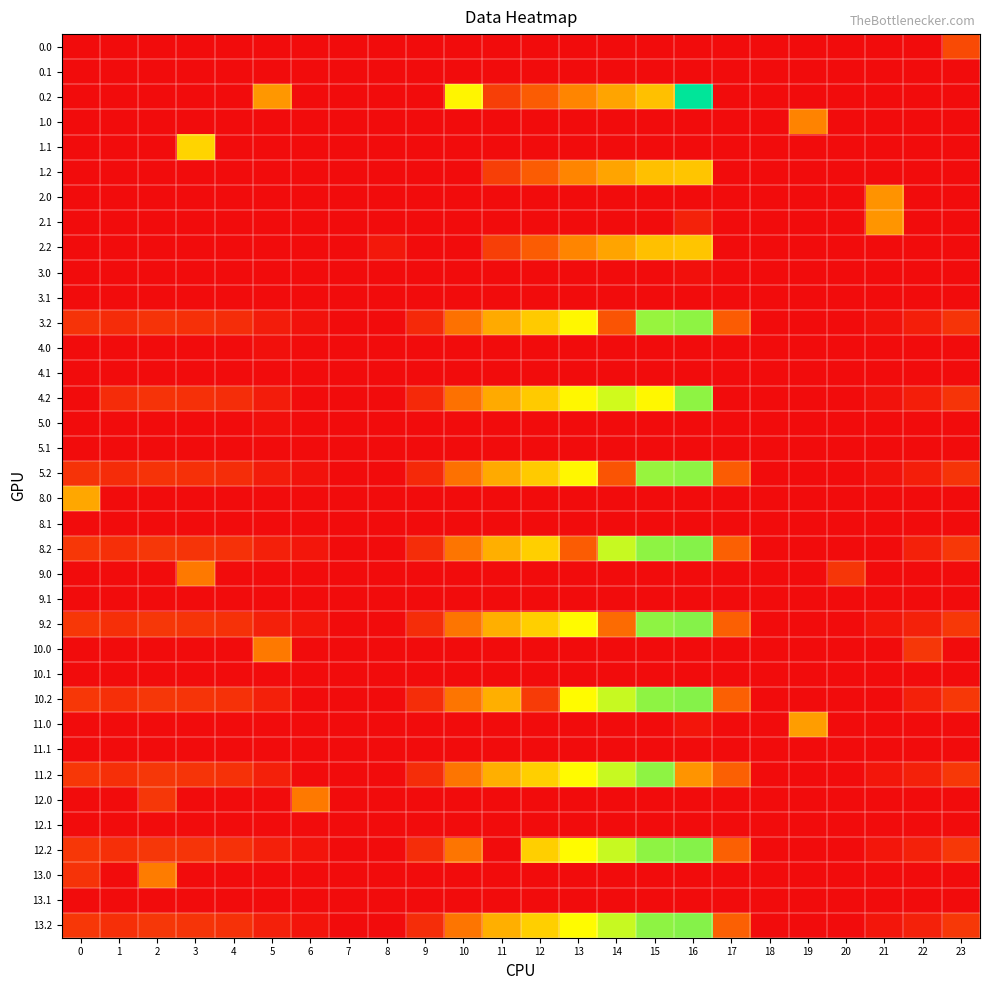

Reading left to right, what are all the values shown in this chart?

0.0: 0=0.0	1=0.0	2=0.0	3=0.0	4=0.0	5=0.0	6=0.0	7=0.0	8=0.0	9=0.0	10=0.0	11=0.0	12=0.0	13=0.0	14=0.0	15=0.0	16=0.0	17=0.0	18=0.0	19=0.0	20=0.0	21=0.0	22=0.0	23=111.3
0.1: 0=0.0	1=0.0	2=0.0	3=0.0	4=0.0	5=0.0	6=0.0	7=0.0	8=0.0	9=0.0	10=0.0	11=0.0	12=0.0	13=0.0	14=0.0	15=0.0	16=0.0	17=0.0	18=0.0	19=0.0	20=0.0	21=0.0	22=0.0	23=0.0
0.2: 0=0.0	1=0.0	2=0.0	3=0.0	4=0.0	5=244.9	6=0.0	7=0.0	8=0.0	9=0.0	10=396.5	11=92.1	12=143.3	13=214.7	14=265.4	15=310.6	16=617.3	17=0.0	18=0.0	19=0.0	20=0.0	21=0.0	22=0.0	23=0.0
1.0: 0=0.0	1=0.0	2=0.0	3=0.0	4=0.0	5=0.0	6=0.0	7=0.0	8=0.0	9=0.0	10=0.0	11=0.0	12=0.0	13=0.0	14=0.0	15=0.0	16=0.0	17=0.0	18=0.0	19=212.3	20=0.0	21=0.0	22=0.0	23=0.0
1.1: 0=0.0	1=0.0	2=0.0	3=342.7	4=0.0	5=0.0	6=0.0	7=0.0	8=0.0	9=0.0	10=0.0	11=0.0	12=0.0	13=0.0	14=0.0	15=0.0	16=0.0	17=0.0	18=0.0	19=0.0	20=0.0	21=0.0	22=0.0	23=0.0
1.2: 0=0.0	1=0.0	2=0.0	3=0.0	4=0.0	5=0.0	6=0.0	7=0.0	8=0.0	9=0.0	10=0.0	11=92.1	12=143.3	13=214.7	14=265.4	15=310.6	16=318.4	17=0.0	18=0.0	19=0.0	20=0.0	21=0.0	22=0.0	23=0.0
2.0: 0=0.0	1=0.0	2=0.0	3=0.0	4=0.0	5=0.0	6=0.0	7=0.0	8=0.0	9=0.0	10=0.0	11=0.0	12=0.0	13=0.0	14=0.0	15=0.0	16=0.0	17=0.0	18=0.0	19=0.0	20=0.0	21=238.4	22=0.0	23=0.0
2.1: 0=0.0	1=0.0	2=0.0	3=0.0	4=0.0	5=0.0	6=0.0	7=0.0	8=0.0	9=0.0	10=0.0	11=0.0	12=0.0	13=0.0	14=0.0	15=0.0	16=39.2	17=0.0	18=0.0	19=0.0	20=0.0	21=241.8	22=0.0	23=0.0
2.2: 0=0.0	1=0.0	2=0.0	3=0.0	4=0.0	5=0.0	6=0.0	7=0.0	8=22.4	9=0.0	10=0.0	11=92.1	12=143.3	13=214.7	14=265.4	15=310.6	16=318.4	17=0.0	18=0.0	19=0.0	20=0.0	21=0.0	22=0.0	23=0.0
3.0: 0=0.0	1=0.0	2=0.0	3=0.0	4=0.0	5=0.0	6=0.0	7=0.0	8=0.0	9=0.0	10=0.0	11=0.0	12=0.0	13=0.0	14=0.0	15=0.0	16=6.9	17=0.0	18=0.0	19=0.0	20=0.0	21=0.0	22=0.0	23=0.0
3.1: 0=0.0	1=0.0	2=0.0	3=0.0	4=0.0	5=0.0	6=0.0	7=0.0	8=0.0	9=0.0	10=0.0	11=0.0	12=0.0	13=0.0	14=0.0	15=0.0	16=0.0	17=0.0	18=0.0	19=0.0	20=0.0	21=0.0	22=0.0	23=0.0
3.2: 0=71.1	1=56.7	2=69.5	3=65.0	4=58.4	5=28.9	6=11.2	7=0.0	8=0.0	9=51.4	10=180.5	11=276.1	12=327.3	13=398.7	14=128.8	15=494.6	16=502.4	17=143.2	18=0.0	19=0.0	20=0.0	21=10.4	22=31.4	23=71.5
4.0: 0=0.0	1=0.0	2=0.0	3=0.0	4=0.0	5=6.9	6=0.0	7=0.0	8=0.0	9=0.0	10=0.0	11=0.0	12=0.0	13=0.0	14=0.0	15=0.0	16=0.0	17=0.0	18=0.0	19=0.0	20=0.0	21=0.0	22=0.0	23=0.0
4.1: 0=0.0	1=0.0	2=0.0	3=0.0	4=0.0	5=0.0	6=0.0	7=0.0	8=0.0	9=0.0	10=0.0	11=0.0	12=0.0	13=0.0	14=0.0	15=0.0	16=0.0	17=0.0	18=0.0	19=0.0	20=0.0	21=0.0	22=0.0	23=0.0
4.2: 0=0.0	1=56.7	2=69.5	3=65.0	4=58.4	5=28.9	6=0.0	7=0.0	8=0.0	9=51.4	10=180.5	11=276.1	12=327.3	13=398.7	14=449.4	15=399.5	16=502.4	17=0.0	18=0.0	19=0.0	20=0.0	21=10.4	22=31.4	23=71.5
5.0: 0=0.0	1=0.0	2=0.0	3=0.0	4=0.0	5=6.9	6=0.0	7=0.0	8=0.0	9=0.0	10=0.0	11=0.0	12=0.0	13=0.0	14=0.0	15=0.0	16=0.0	17=0.0	18=0.0	19=0.0	20=0.0	21=0.0	22=0.0	23=0.0
5.1: 0=0.0	1=0.0	2=0.0	3=0.0	4=0.0	5=0.0	6=0.0	7=0.0	8=0.0	9=0.0	10=0.0	11=0.0	12=0.0	13=0.0	14=0.0	15=0.0	16=0.0	17=0.0	18=0.0	19=0.0	20=0.0	21=0.0	22=0.0	23=0.0
5.2: 0=71.1	1=56.7	2=69.5	3=65.0	4=58.4	5=28.9	6=11.2	7=0.0	8=0.0	9=51.4	10=180.5	11=276.1	12=327.3	13=398.7	14=128.8	15=494.6	16=502.4	17=143.2	18=0.0	19=0.0	20=0.0	21=10.4	22=31.4	23=71.5
8.0: 0=271.0	1=0.0	2=0.0	3=0.0	4=0.0	5=0.0	6=0.0	7=0.0	8=0.0	9=0.0	10=0.0	11=0.0	12=0.0	13=0.0	14=0.0	15=0.0	16=0.0	17=0.0	18=0.0	19=0.0	20=0.0	21=0.0	22=0.0	23=0.0
8.1: 0=0.0	1=0.0	2=0.0	3=0.0	4=0.0	5=0.0	6=0.0	7=0.0	8=0.0	9=0.0	10=0.0	11=0.0	12=0.0	13=0.0	14=0.0	15=0.0	16=0.0	17=0.0	18=0.0	19=0.0	20=0.0	21=0.0	22=0.0	23=0.0
8.2: 0=78.1	1=63.7	2=76.5	3=72.0	4=65.4	5=35.9	6=18.2	7=0.0	8=0.0	9=58.4	10=187.5	11=283.1	12=334.3	13=143.3	14=456.4	15=501.6	16=509.4	17=150.2	18=0.2	19=0.0	20=0.0	21=0.0	22=38.4	23=78.5
9.0: 0=0.0	1=0.0	2=0.0	3=195.4	4=0.0	5=0.0	6=0.0	7=0.0	8=0.0	9=0.0	10=0.0	11=0.0	12=0.0	13=0.0	14=0.0	15=0.0	16=0.0	17=0.0	18=0.0	19=0.0	20=75.6	21=0.0	22=0.0	23=0.0
9.1: 0=0.0	1=0.0	2=0.0	3=0.0	4=0.0	5=0.0	6=0.0	7=0.0	8=0.0	9=0.0	10=0.0	11=0.0	12=0.0	13=0.0	14=0.0	15=0.0	16=0.0	17=0.0	18=0.0	19=0.0	20=0.0	21=0.0	22=0.0	23=0.0
9.2: 0=78.1	1=63.7	2=76.5	3=72.0	4=65.4	5=35.9	6=18.2	7=0.0	8=0.0	9=58.4	10=187.5	11=283.1	12=334.3	13=405.7	14=169.9	15=501.6	16=509.4	17=150.2	18=0.2	19=0.0	20=0.0	21=17.4	22=38.4	23=78.5
10.0: 0=0.0	1=0.0	2=0.0	3=0.0	4=0.0	5=194.4	6=0.0	7=0.0	8=0.0	9=0.0	10=0.0	11=0.0	12=0.0	13=0.0	14=0.0	15=0.0	16=0.0	17=0.0	18=0.0	19=0.0	20=0.0	21=0.0	22=76.6	23=0.0
10.1: 0=0.0	1=0.0	2=0.0	3=0.0	4=0.0	5=0.0	6=0.0	7=0.0	8=0.0	9=0.0	10=0.0	11=0.0	12=0.0	13=0.0	14=0.0	15=0.0	16=0.0	17=0.0	18=0.0	19=0.0	20=0.0	21=0.0	22=0.0	23=0.0
10.2: 0=78.1	1=63.7	2=76.5	3=72.0	4=65.4	5=35.9	6=0.0	7=0.0	8=0.0	9=58.4	10=187.5	11=283.1	12=83.3	13=405.7	14=456.4	15=501.6	16=509.4	17=150.2	18=0.2	19=0.0	20=0.0	21=0.0	22=38.4	23=78.5
11.0: 0=0.0	1=0.0	2=0.0	3=0.0	4=0.0	5=0.0	6=0.0	7=0.0	8=0.0	9=0.0	10=0.0	11=0.0	12=0.0	13=0.0	14=0.0	15=0.0	16=16.4	17=0.0	18=0.0	19=254.6	20=0.0	21=0.0	22=0.0	23=0.0
11.1: 0=0.0	1=0.0	2=0.0	3=0.0	4=0.0	5=0.0	6=0.0	7=0.0	8=0.0	9=0.0	10=0.0	11=0.0	12=0.0	13=0.0	14=0.0	15=0.0	16=0.0	17=0.0	18=0.0	19=0.0	20=0.0	21=0.0	22=0.0	23=0.0
11.2: 0=78.1	1=63.7	2=76.5	3=72.0	4=65.4	5=35.9	6=0.0	7=0.0	8=0.0	9=58.4	10=187.5	11=283.1	12=334.3	13=405.7	14=456.4	15=501.6	16=241.0	17=150.2	18=0.2	19=0.0	20=0.0	21=17.4	22=38.4	23=78.5
12.0: 0=0.0	1=0.0	2=76.1	3=0.0	4=0.0	5=0.0	6=194.9	7=0.0	8=0.0	9=0.0	10=0.0	11=0.0	12=0.0	13=0.0	14=0.0	15=0.0	16=0.0	17=0.0	18=0.0	19=0.0	20=0.0	21=0.0	22=0.0	23=0.0
12.1: 0=0.0	1=0.0	2=0.0	3=0.0	4=0.0	5=0.0	6=0.0	7=0.0	8=0.0	9=0.0	10=0.0	11=0.0	12=0.0	13=0.0	14=0.0	15=0.0	16=0.0	17=0.0	18=0.0	19=0.0	20=0.0	21=0.0	22=0.0	23=0.0
12.2: 0=78.1	1=63.7	2=76.5	3=72.0	4=65.4	5=35.9	6=14.7	7=0.0	8=0.0	9=58.4	10=187.5	11=0.0	12=334.3	13=405.7	14=456.4	15=501.6	16=509.4	17=150.2	18=0.2	19=0.0	20=0.0	21=17.4	22=38.4	23=78.5
13.0: 0=69.7	1=0.0	2=201.3	3=0.0	4=0.0	5=0.0	6=0.0	7=0.0	8=0.0	9=0.0	10=0.0	11=0.0	12=0.0	13=0.0	14=0.0	15=0.0	16=0.0	17=0.0	18=0.0	19=0.0	20=0.0	21=0.0	22=0.0	23=0.0
13.1: 0=0.0	1=0.0	2=0.0	3=0.0	4=0.0	5=0.0	6=0.0	7=0.0	8=0.0	9=0.0	10=0.0	11=0.0	12=0.0	13=0.0	14=0.0	15=0.0	16=0.0	17=0.0	18=0.0	19=0.0	20=0.0	21=0.0	22=0.0	23=0.0
13.2: 0=78.1	1=63.7	2=76.5	3=72.0	4=65.4	5=35.9	6=14.7	7=0.0	8=0.0	9=58.4	10=187.5	11=283.1	12=334.3	13=405.7	14=456.4	15=501.6	16=509.4	17=150.2	18=0.2	19=0.0	20=0.0	21=17.4	22=38.4	23=78.5